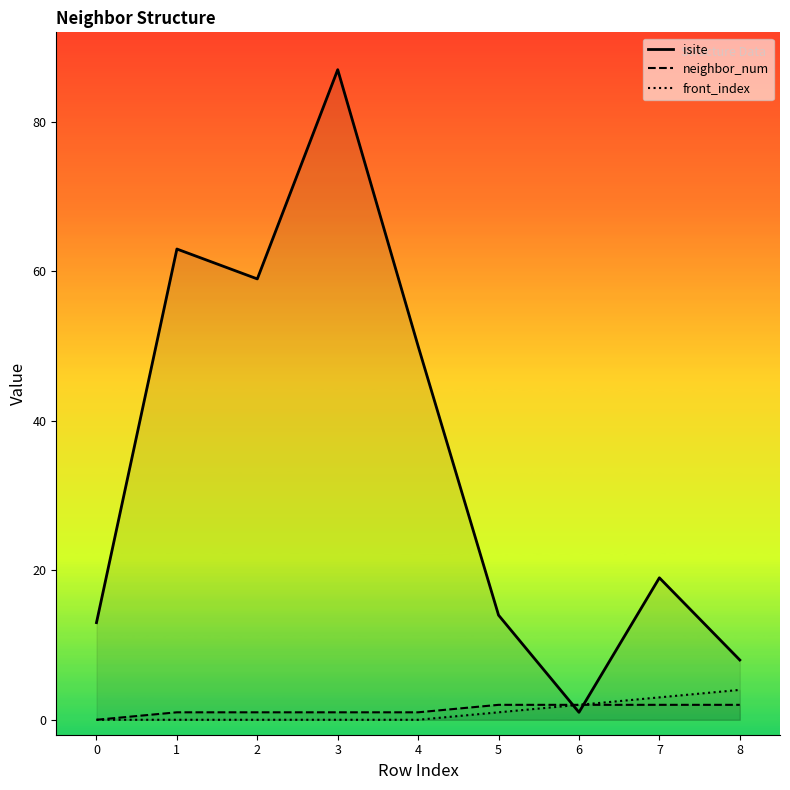

What is the difference between the highest and lowest values at 1?

63